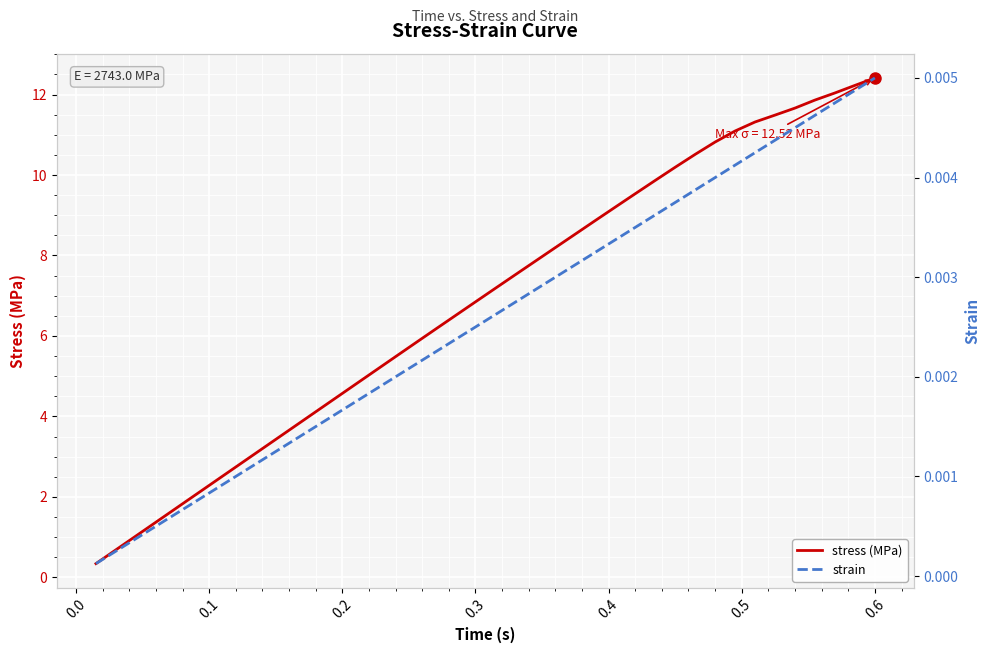

True or false: strain and stress (MPa) intersect in this chart.

False